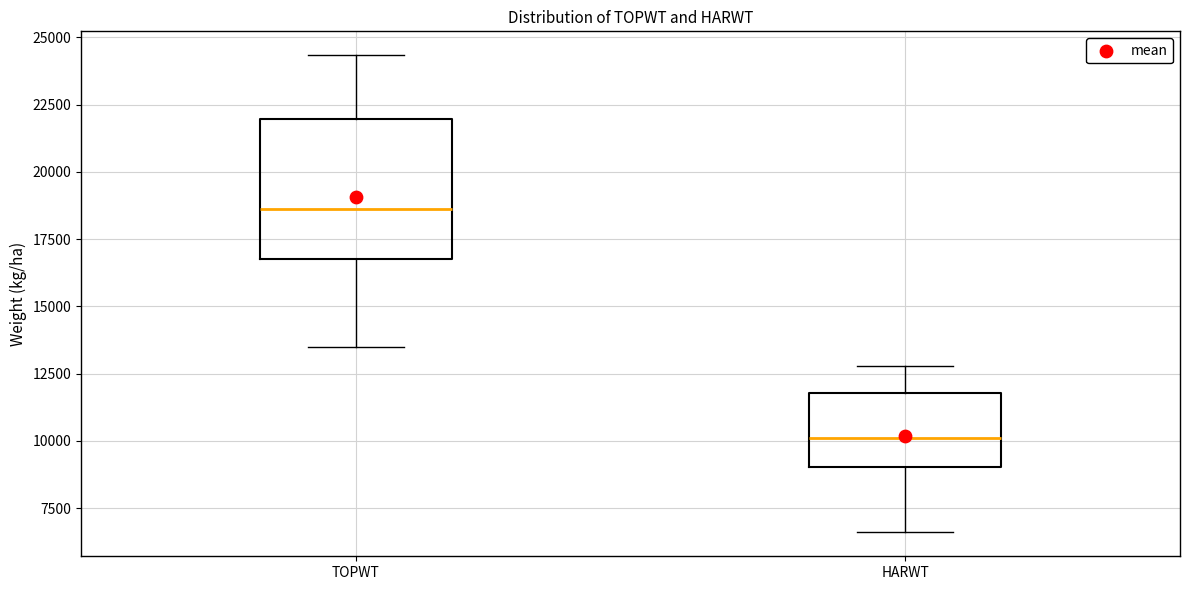

Which box is the tallest, from its lower edge to its upper edge?

TOPWT